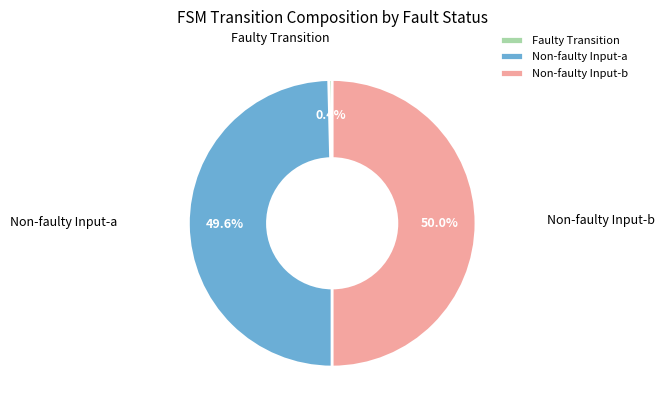

To the nearest percent, what is the difference between the largest and smallest slice percentages?

50%